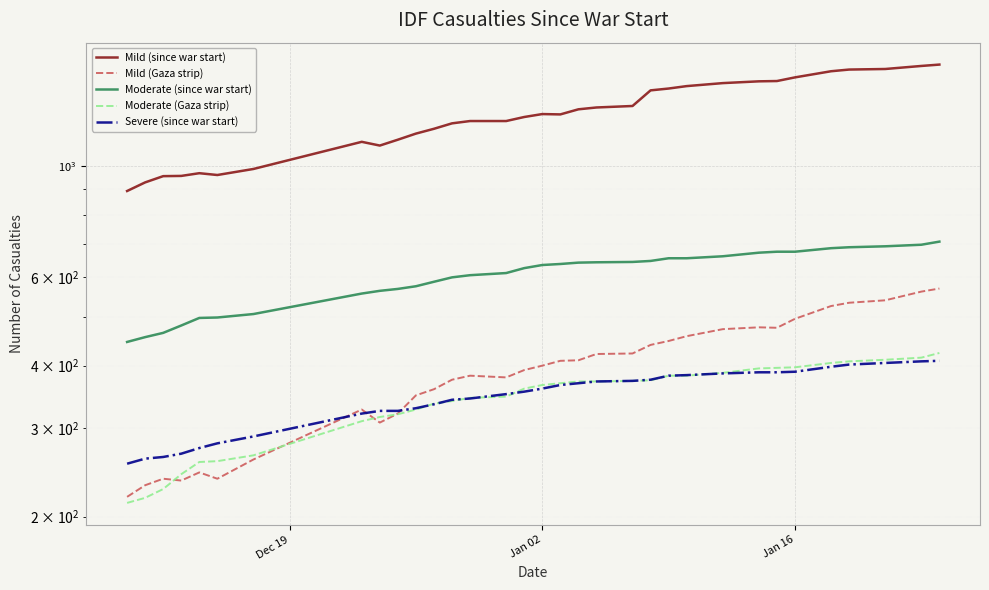

Reading right to left, transcribe all the data shown in this chart.

Mild (since war start): 1594	1584	1562	1558	1546	1503	1478	1476	1464	1444	1428	1416	1318	1309	1298	1268	1270	1253	1230	1230	1217	1187	1161	1129	1099	1118	987	960	968	956	955	928	892
Mild (Gaza strip): 570	562	540	534	526	496	476	477	473	458	448	440	423	422	410	409	400	392	379	382	375	359	349	321	308	327	260	238	245	236	238	231	219
Moderate (since war start): 707	697	692	689	686	675	675	672	661	655	655	647	644	643	642	638	635	626	612	606	600	588	576	569	564	557	507	499	498	481	465	456	446
Moderate (Gaza strip): 424	415	411	408	405	397	396	395	387	382	382	374	373	372	372	369	366	360	347	345	340	336	327	320	316	310	265	258	257	243	227	218	213
Severe (since war start): 409	408	405	402	398	389	388	388	386	383	382	375	373	372	369	366	360	355	351	344	342	335	329	325	325	321	289	280	274	267	263	261	255